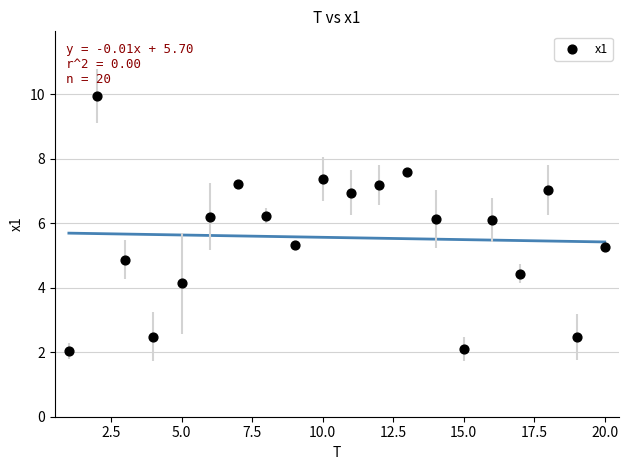

What is the range of X values (max minus min)?

19.0